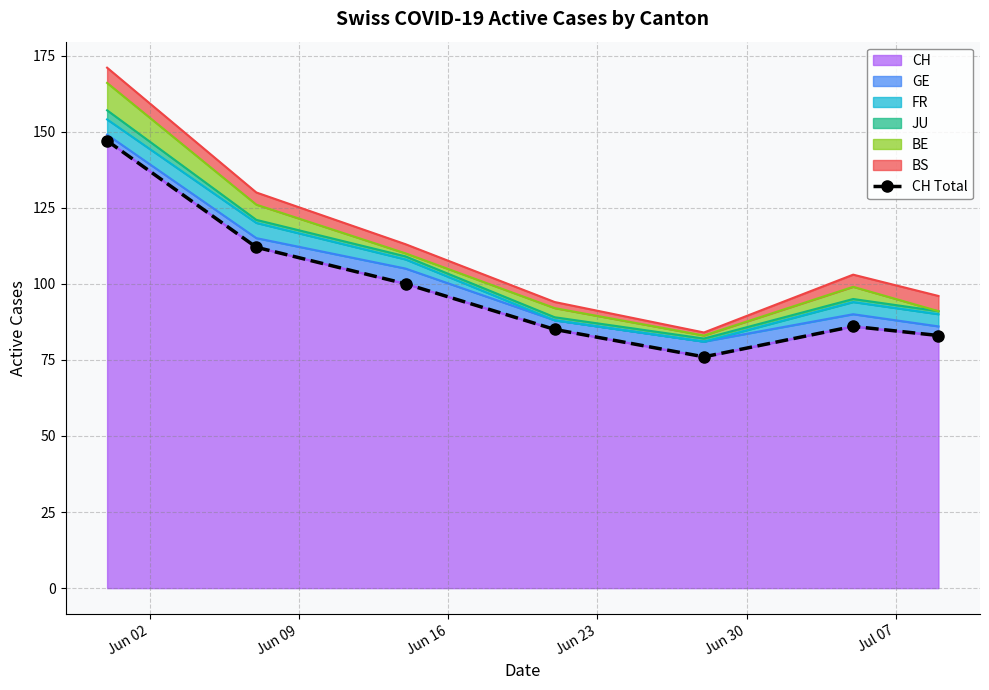

What is the lowest value of the CH series?

76